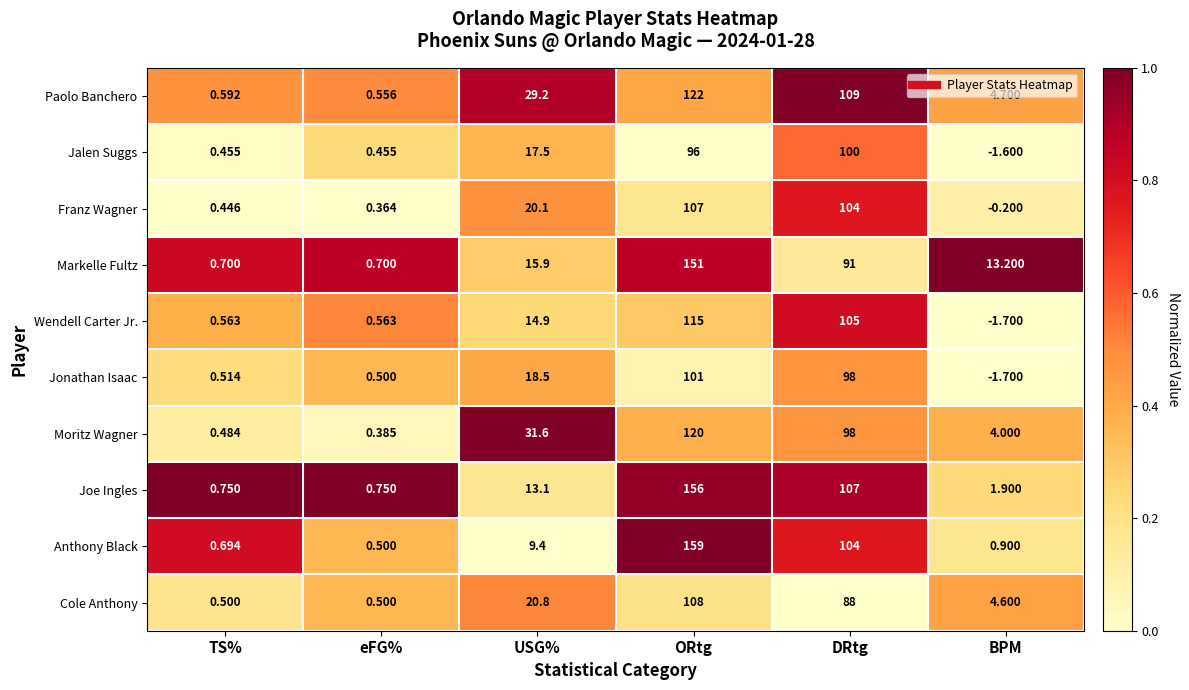

At which label is Paolo Banchero closest to 61?

USG%